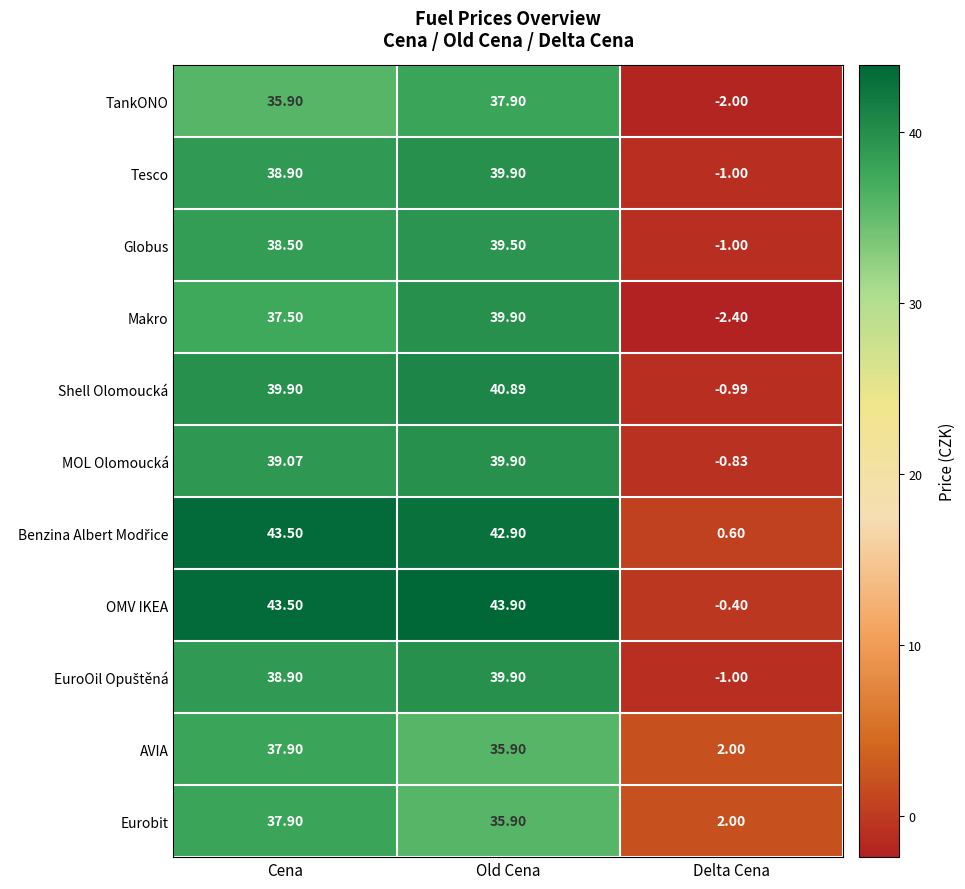

At which category does the chart reach its peak across all series?

Old Cena